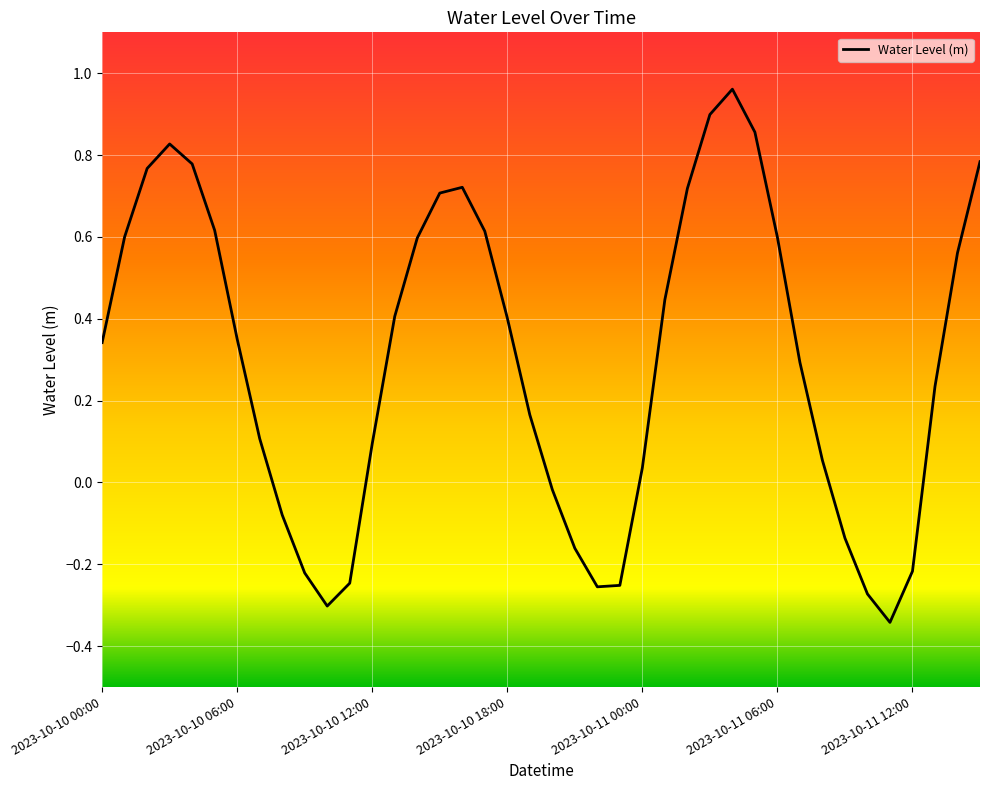

Does the chart have visible grid lines?

Yes